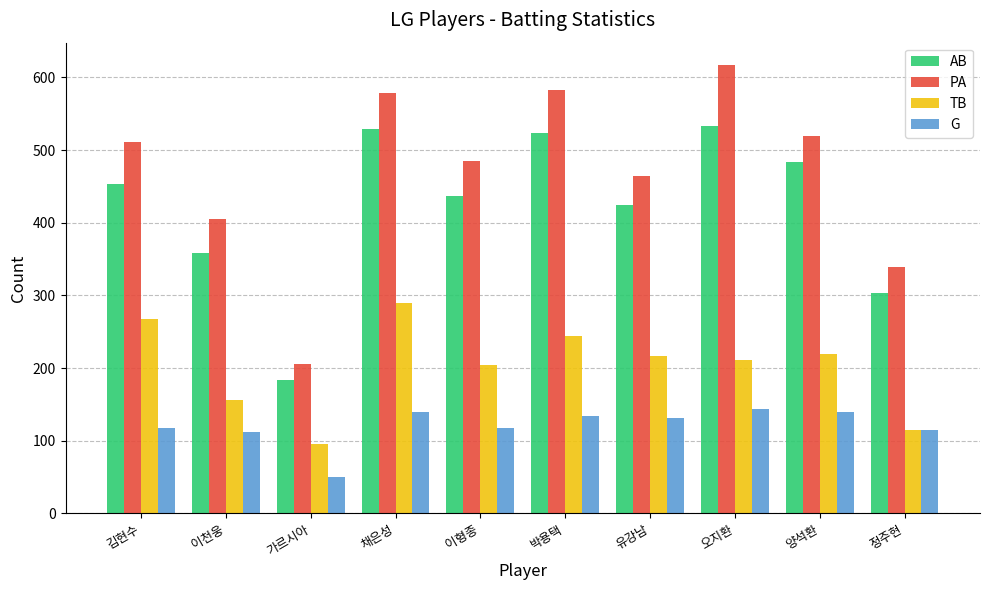

How many bars are there in total?

40